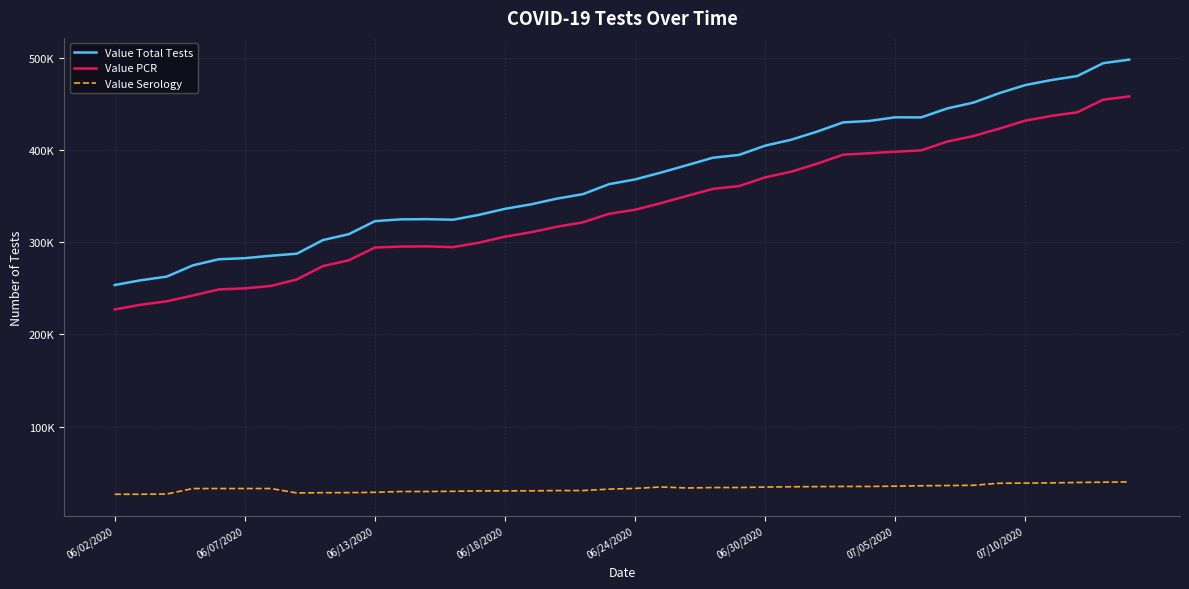

What are all the series names shown in the legend?

Value Total Tests, Value PCR, Value Serology